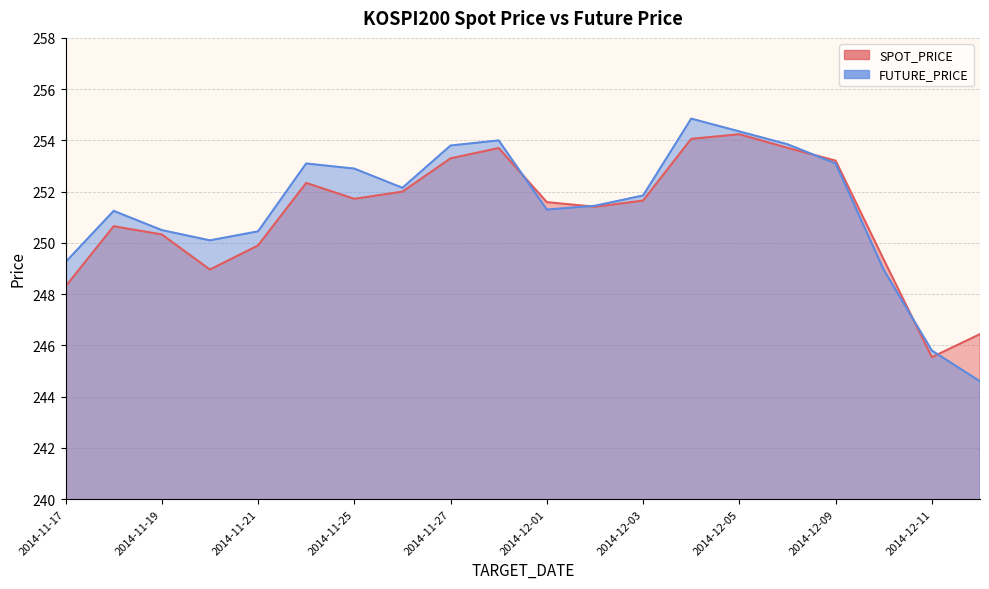

What is the value of the SPOT_PRICE point at the 16th from the left?

253.7